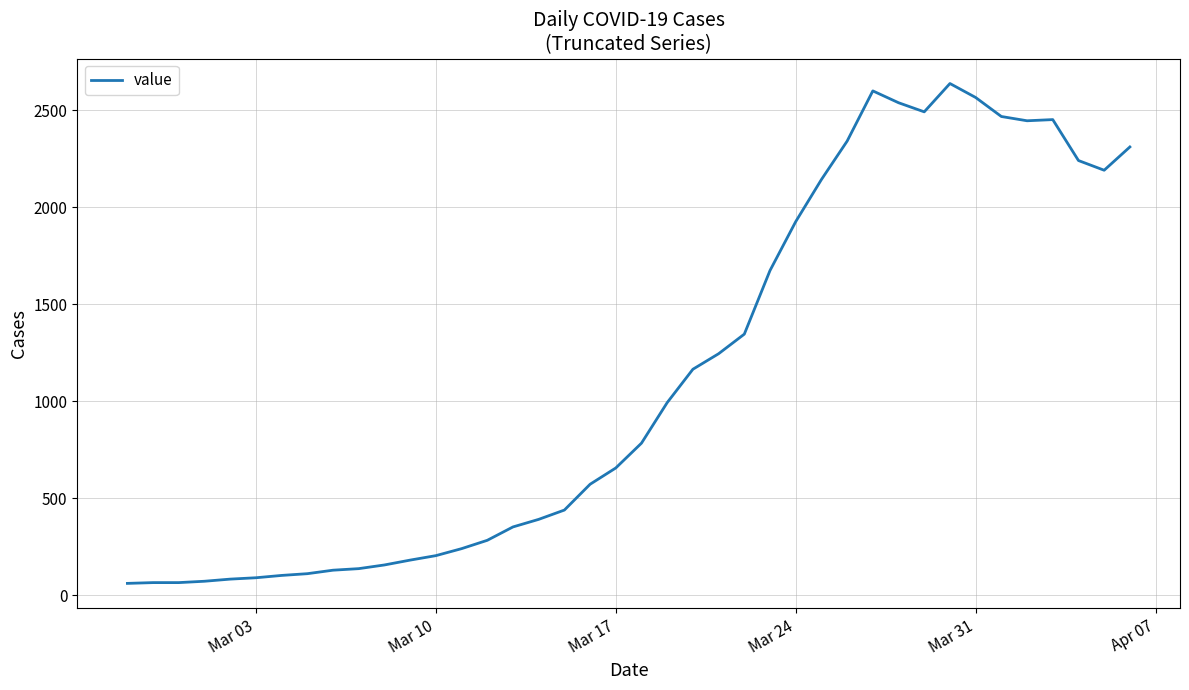

What is the difference between the maximum and minimum values?

2577